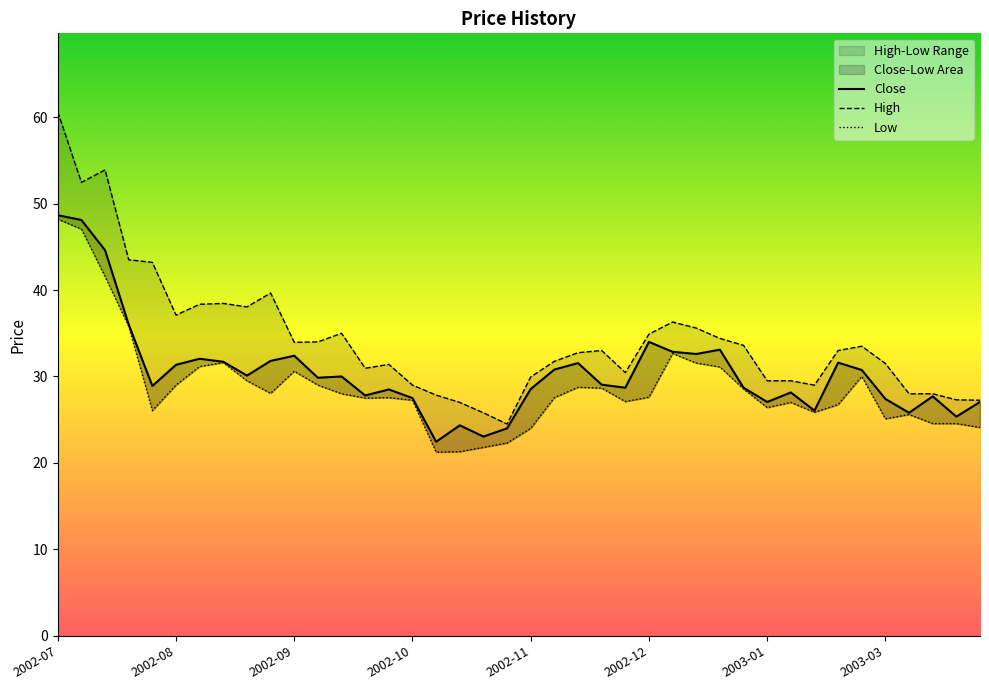

Where does the High series first go above 33?

2002-07